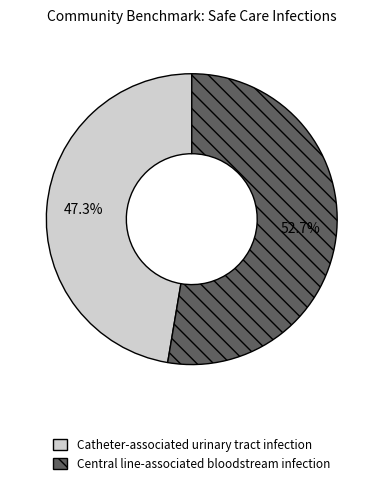

True or false: Catheter-associated urinary tract infection accounts for 47% of the total.

True